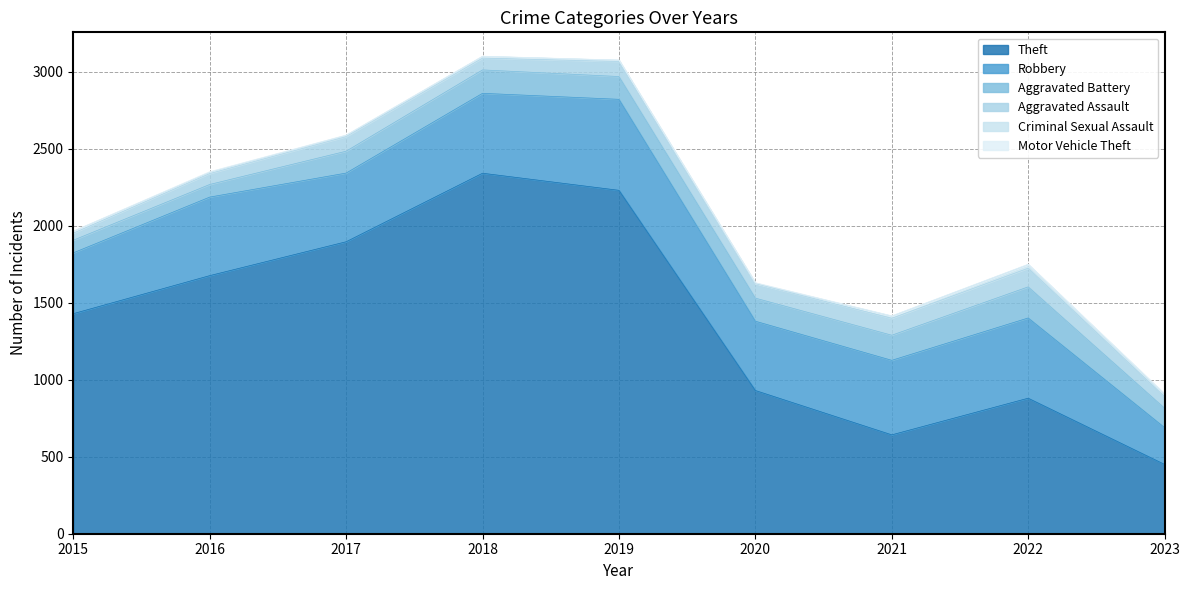

Reading left to right, what are all the values shown in this chart?

Theft: 2015=1429	2016=1676	2017=1896	2018=2341	2019=2230	2020=930	2021=642	2022=880	2023=450
Robbery: 2015=395	2016=510	2017=446	2018=519	2019=591	2020=450	2021=484	2022=521	2023=239
Aggravated Battery: 2015=82	2016=82	2017=142	2018=152	2019=148	2020=150	2021=163	2022=202	2023=126
Aggravated Assault: 2015=46	2016=71	2017=95	2018=77	2019=98	2020=94	2021=110	2022=121	2023=75
Criminal Sexual Assault: 2015=12	2016=8	2017=8	2018=11	2019=8	2020=3	2021=14	2022=24	2023=13
Motor Vehicle Theft: 2015=1	2016=4	2017=2	2018=1	2019=1	2020=3	2021=2	2022=2	2023=6